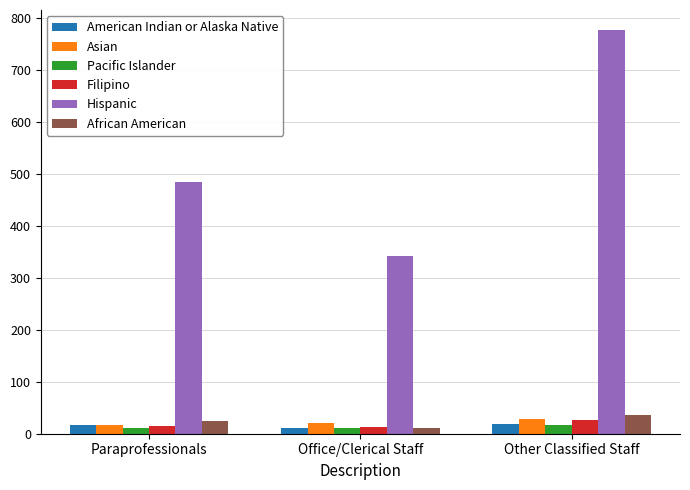

What is the value of the Hispanic bar at the 1st from the left?

484.8